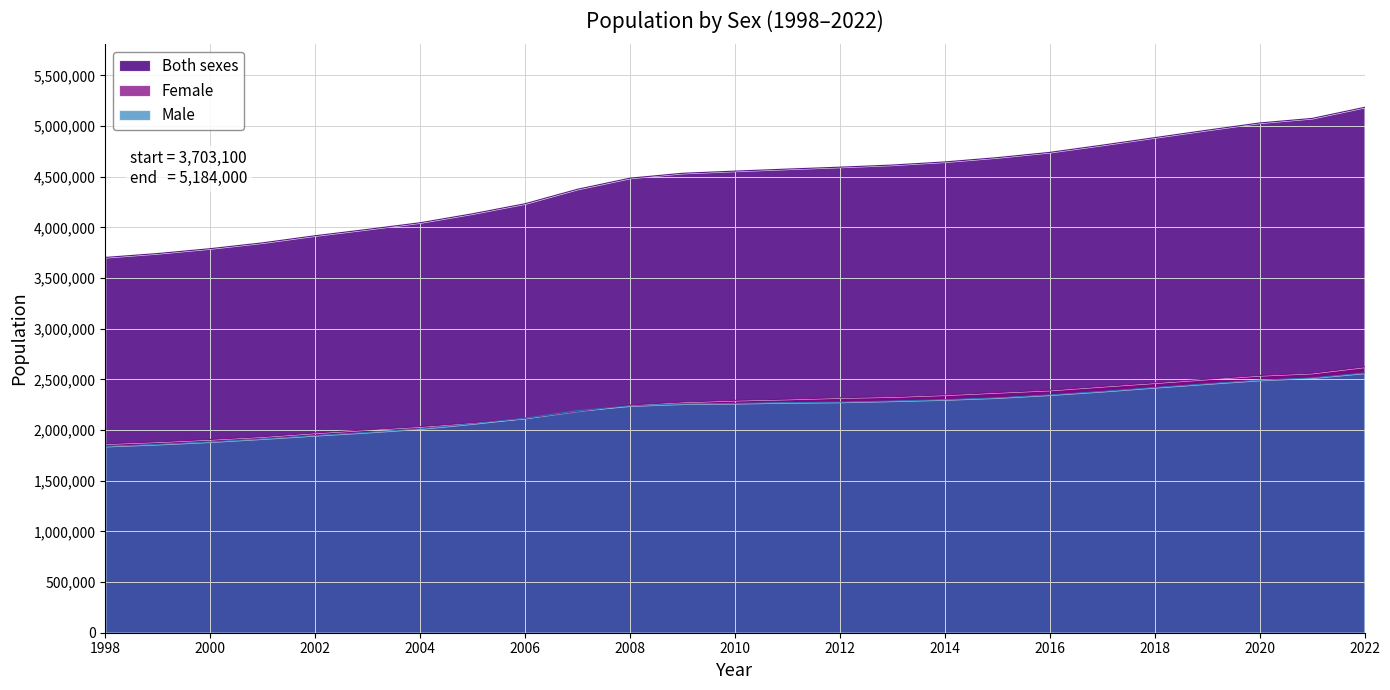

What is the sum of all Female values?

55962100